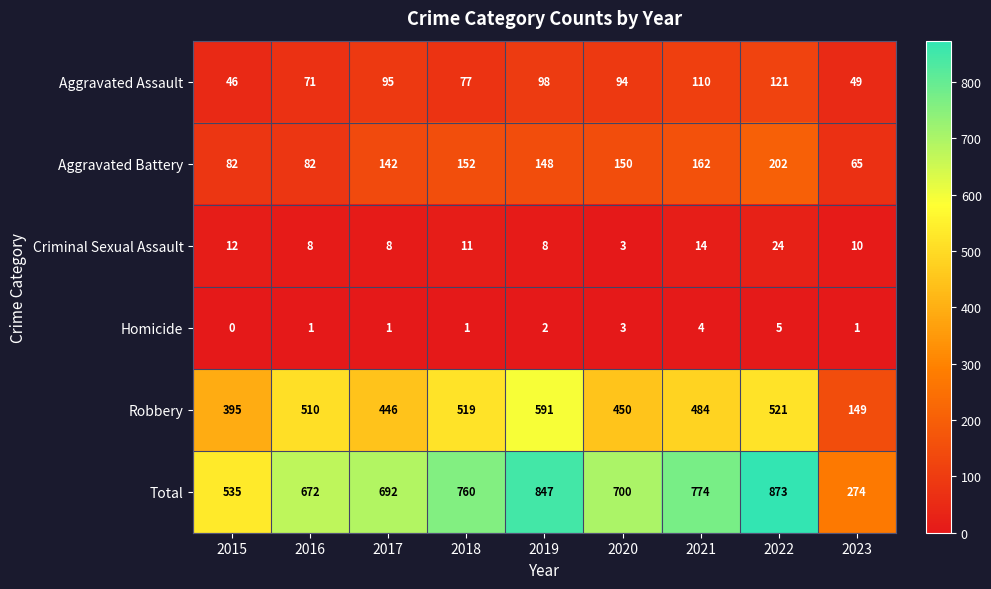

At how many categories does at least one series exceed 291?

8